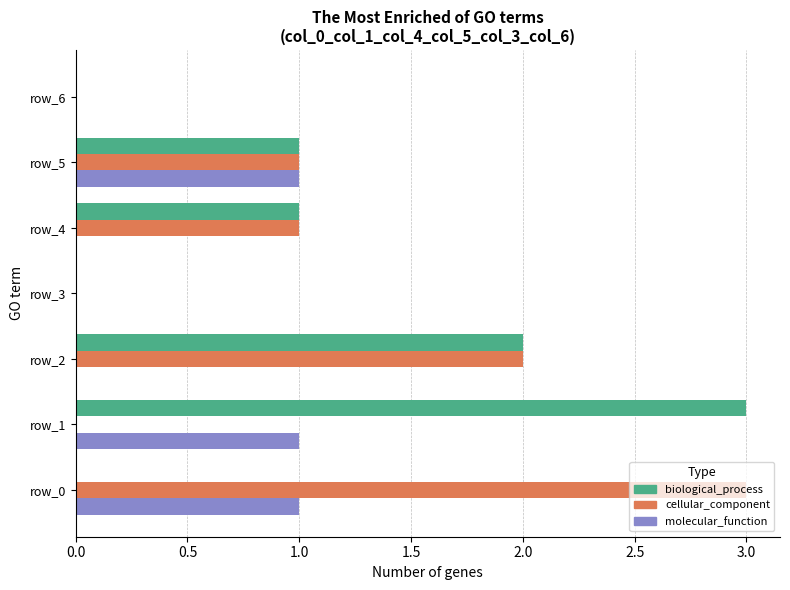

Count the number of data series in this chart.

3